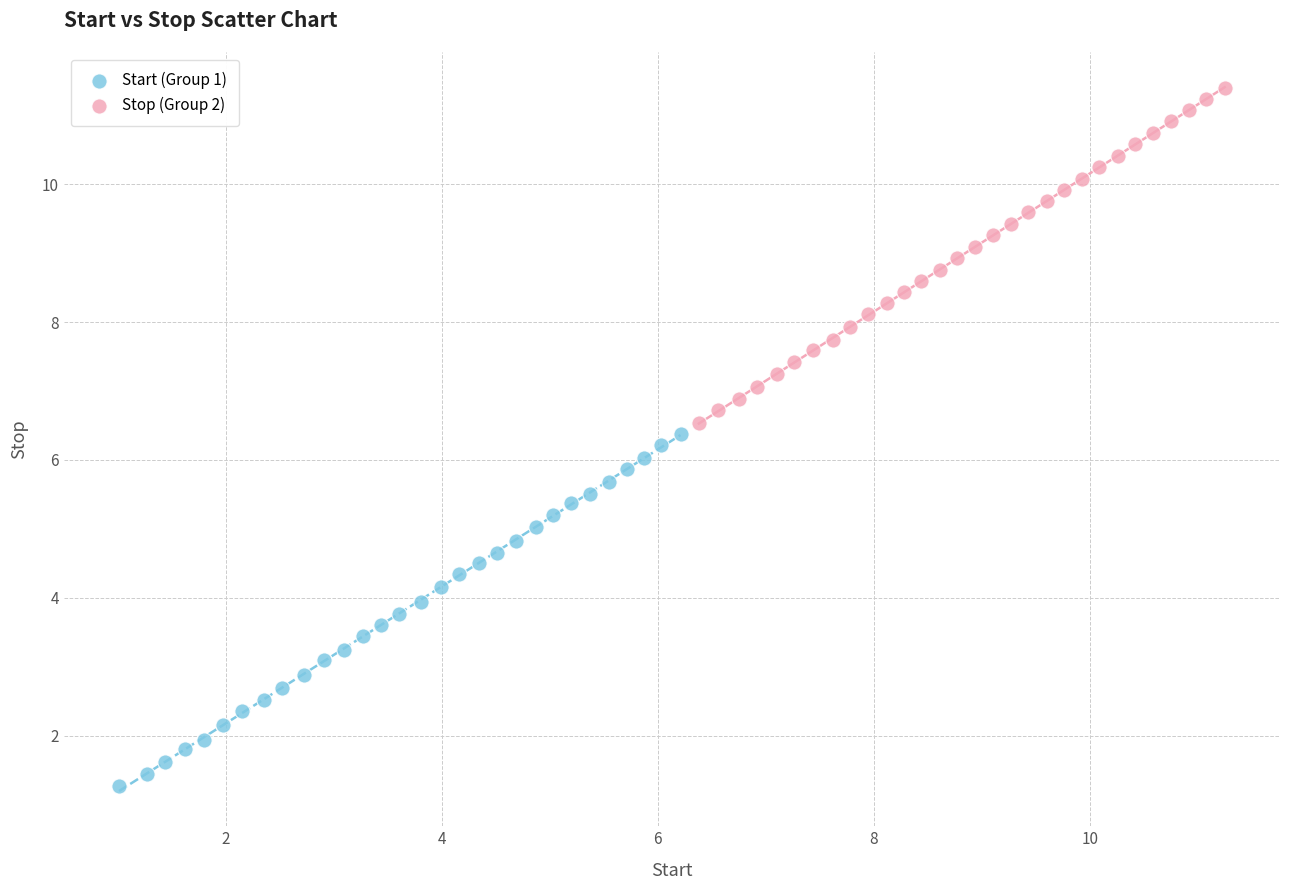

Which series has the largest Y range (max minus min)?

Start (Group 1)